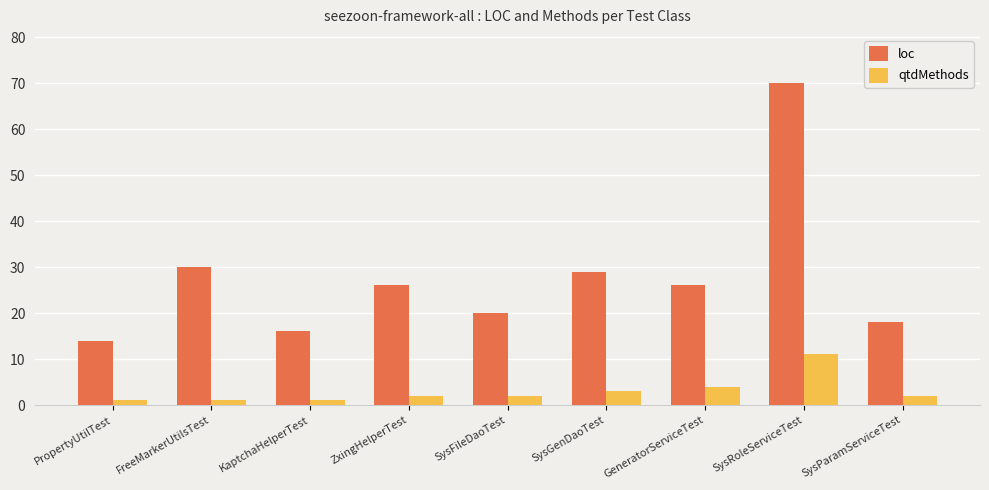

Count the number of categories in the chart.

9